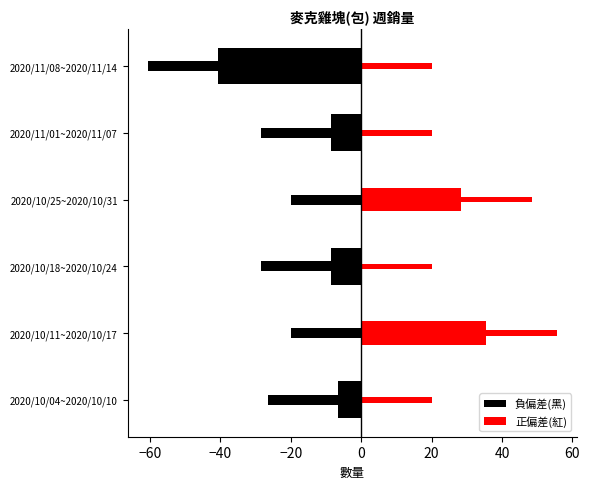

What is the average value of the 負偏差(黑) series?

-10.7